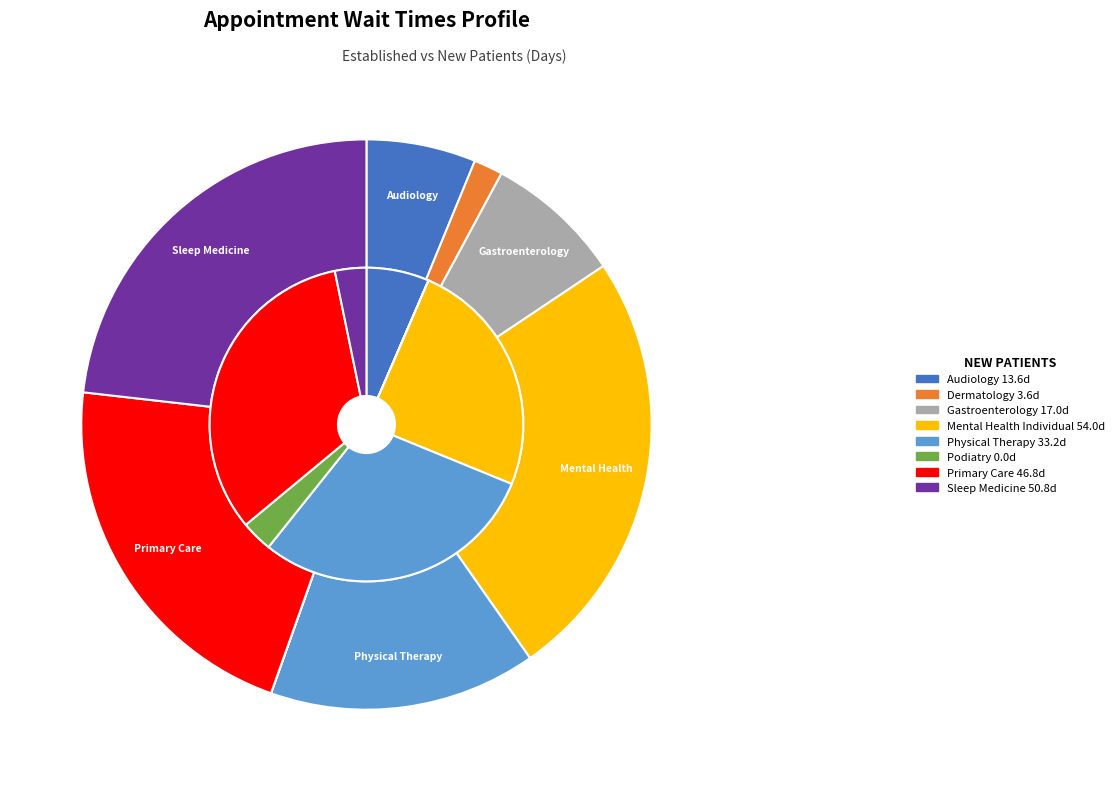

Which series has the widest spread of values?

NewPatients